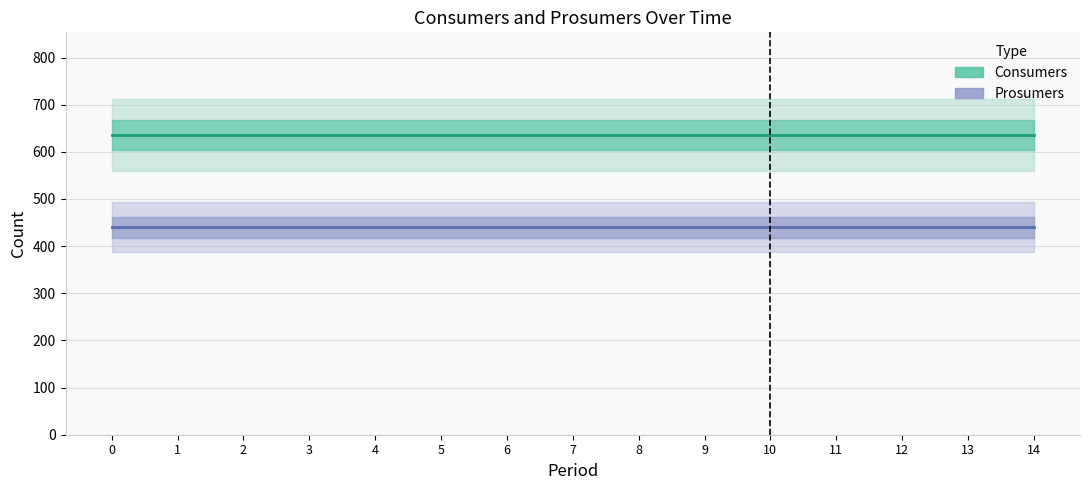

Which series has the widest spread of values?

Consumers